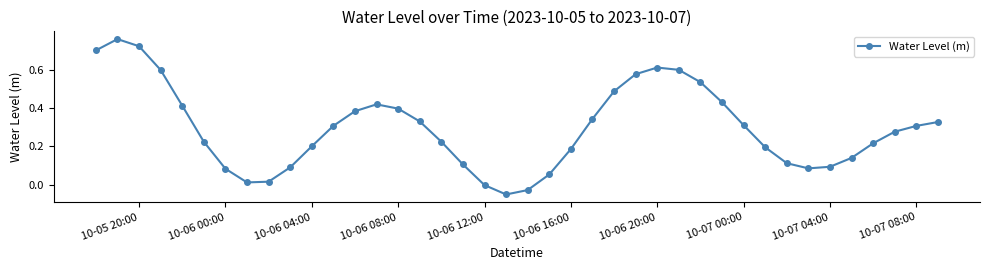

How many interior local peaks (higher than both neighbors) does the data have?

3